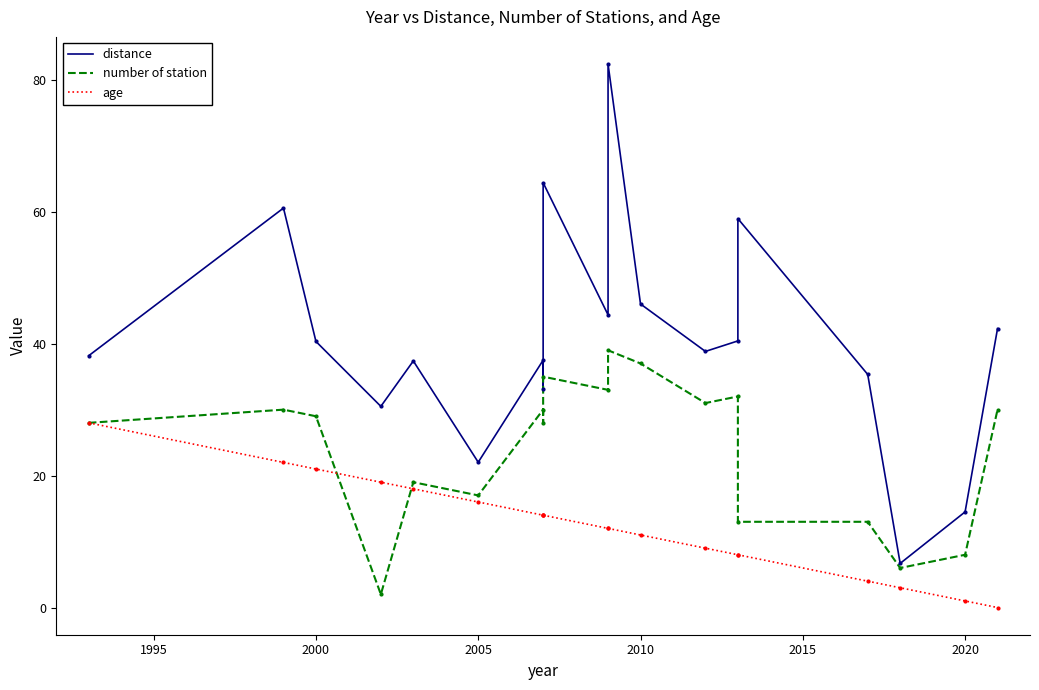

List the series in order of their peak value, lowest first.

age, number of station, distance